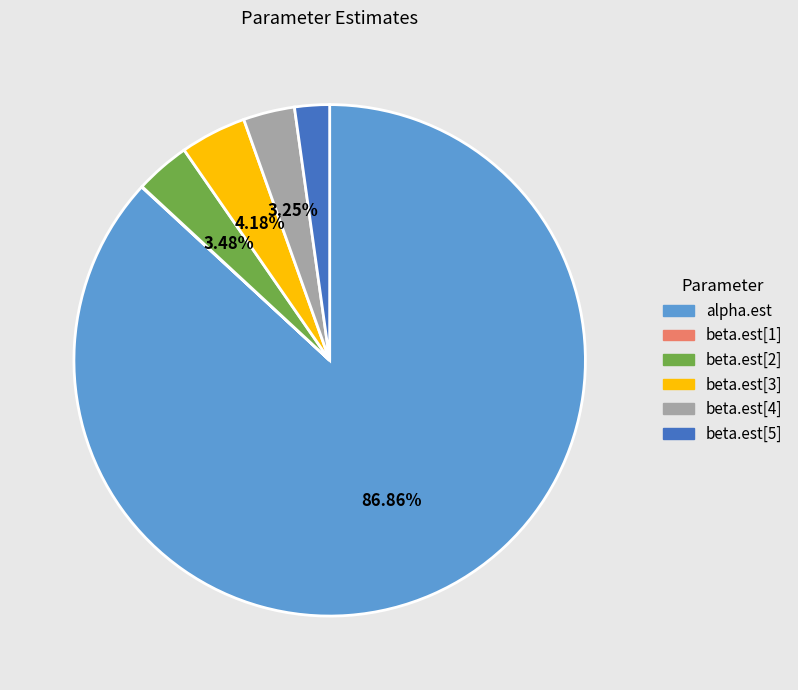

Which category has the biggest portion of the pie?

alpha.est